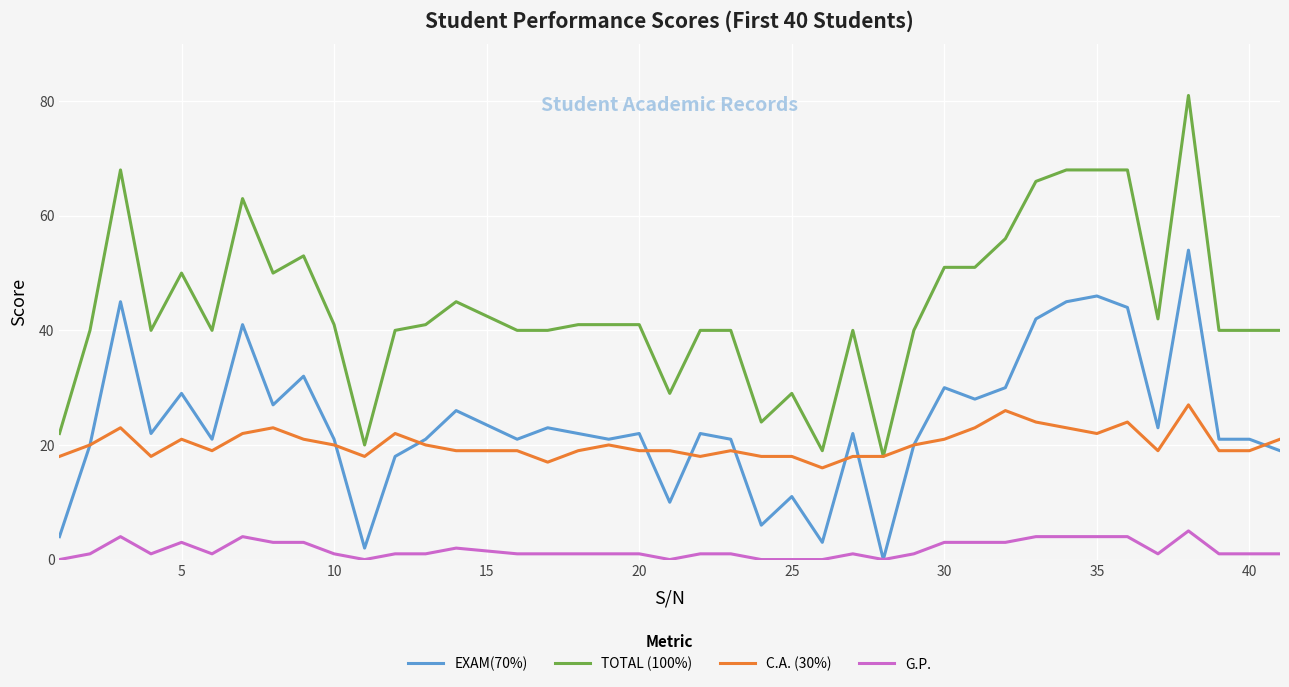

Which series has the widest spread of values?

TOTAL (100%)